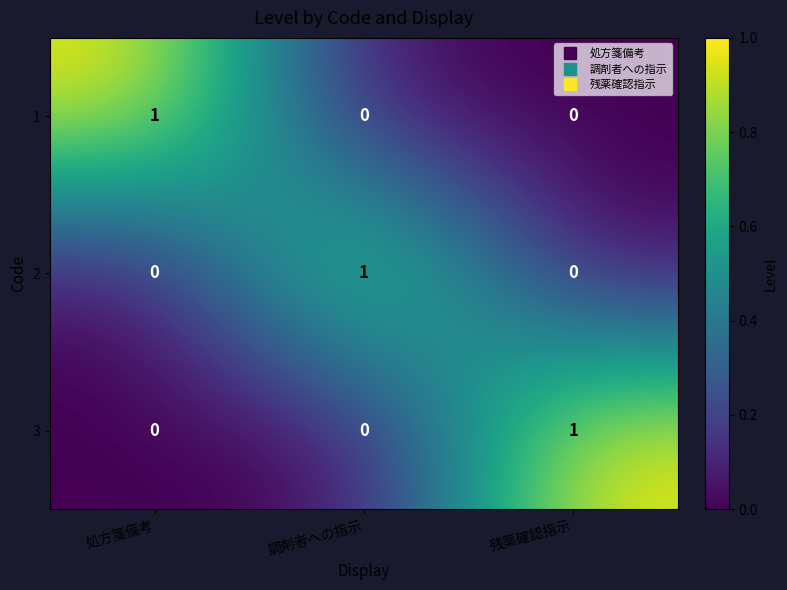

How many 2 values are between 0 and 1?

3